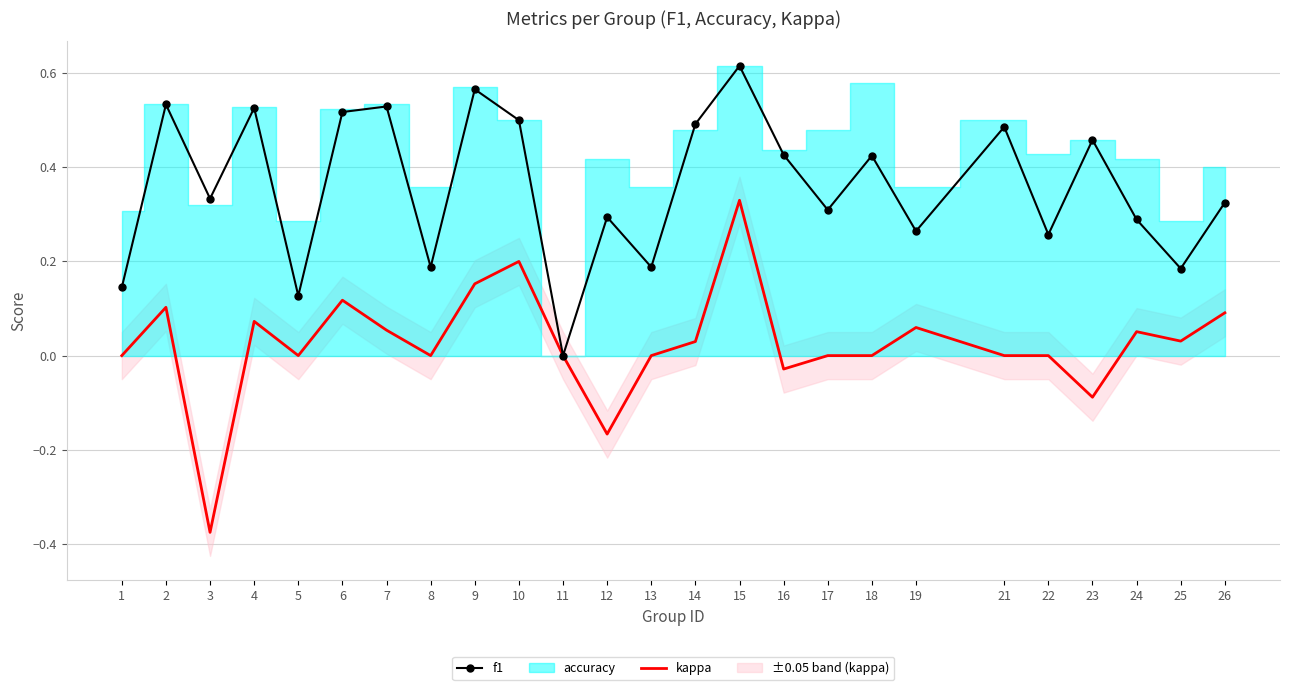

Which series has the largest range (max minus min)?

kappa